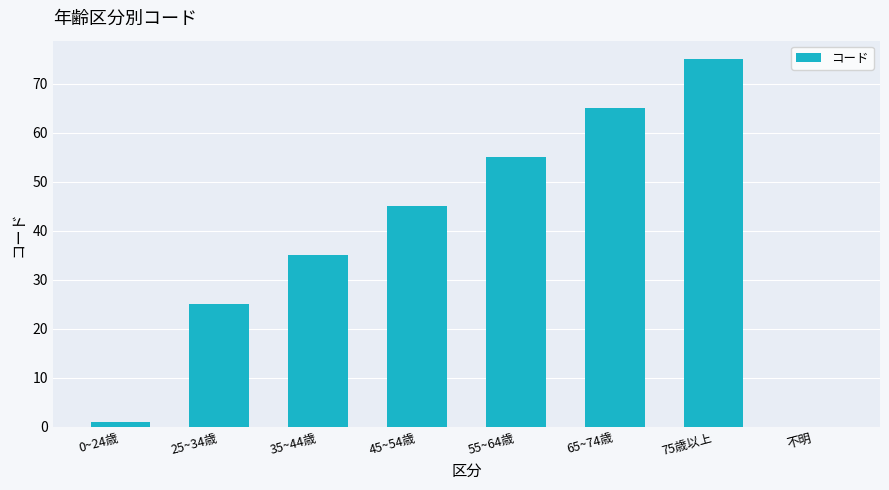

At which label is the value closest to 37?

35~44歳